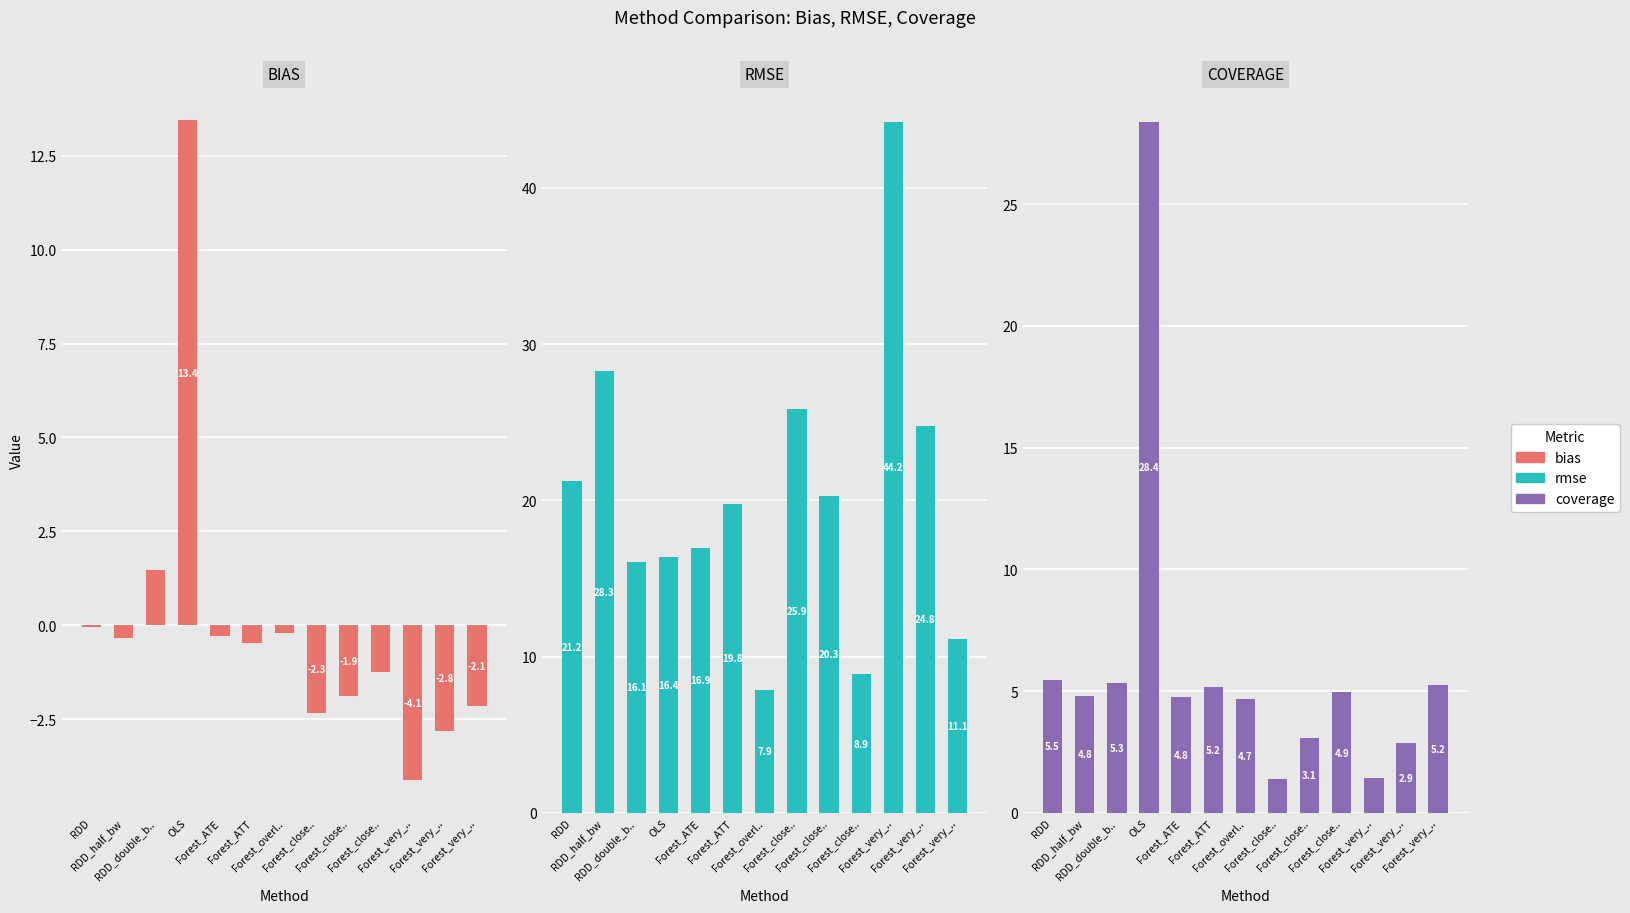

Does the chart contain stacked bars?

No